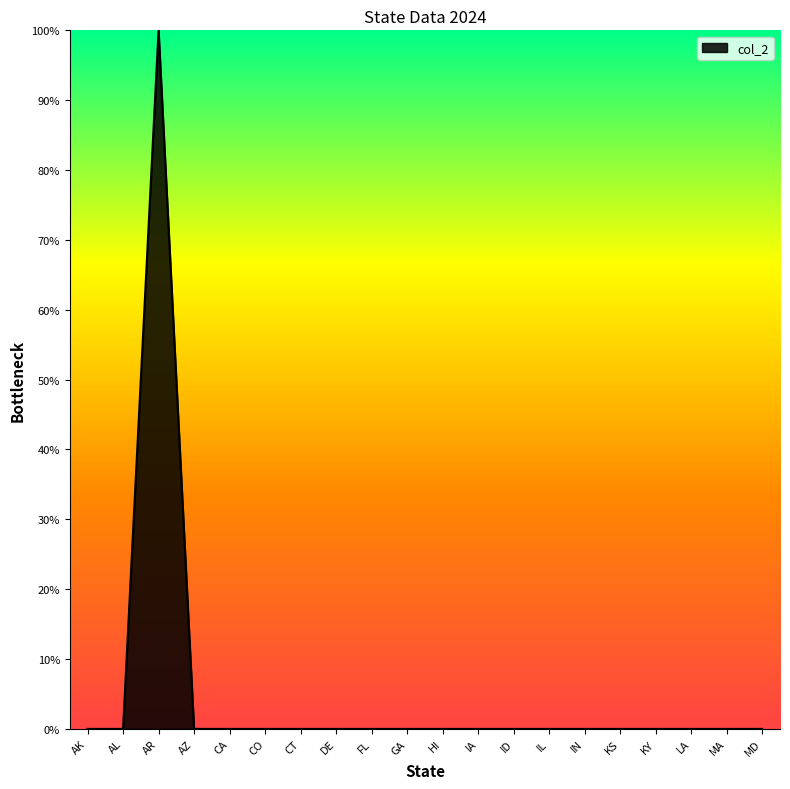

What is the label of the 5th point from the left?

CA